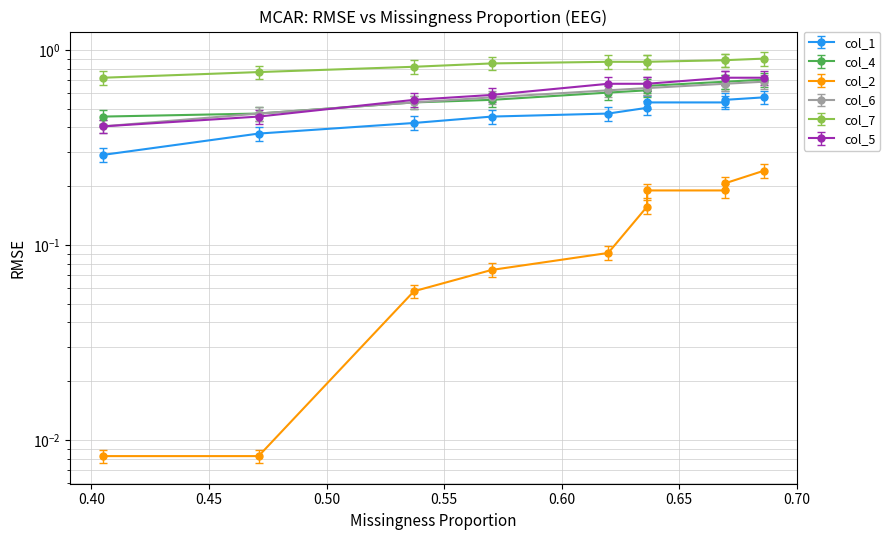

True or false: col_4 and col_2 intersect in this chart.

False